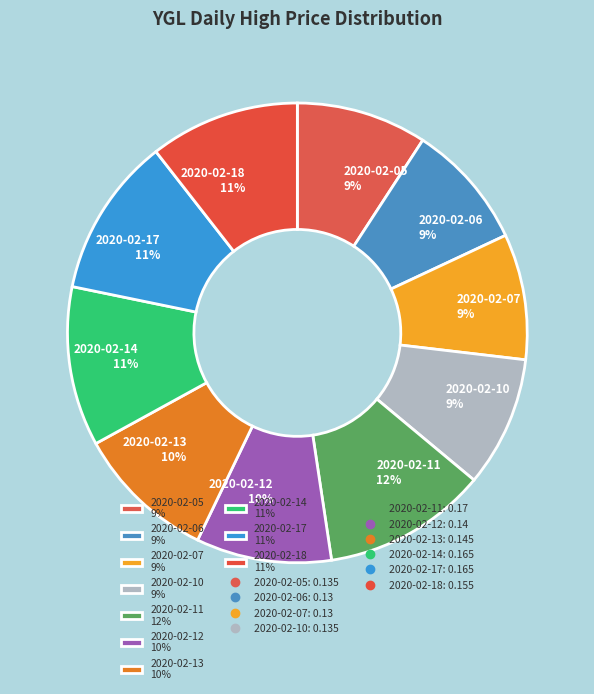

Which has a higher value, 2020-02-18 11% or 2020-02-11 12%?

2020-02-11 12%